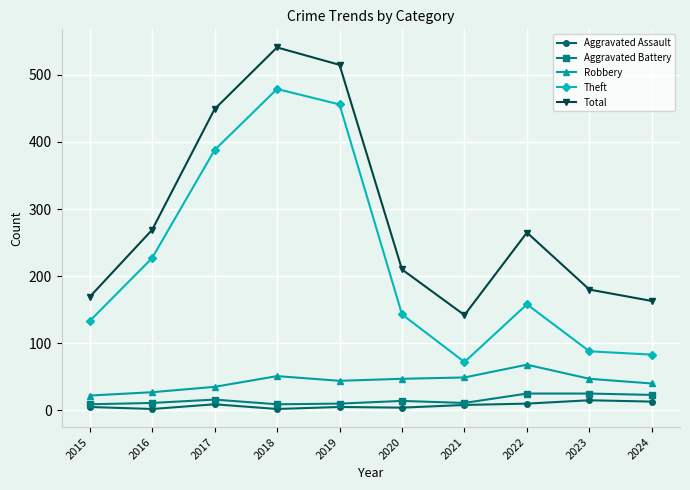

Is the value of Aggravated Assault at 2021 greater than the value of Total at 2022?

No